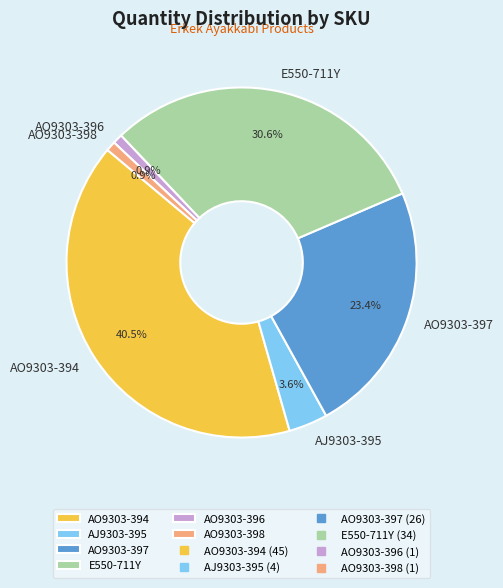

Between AJ9303-395 and AO9303-394, which is larger?

AO9303-394